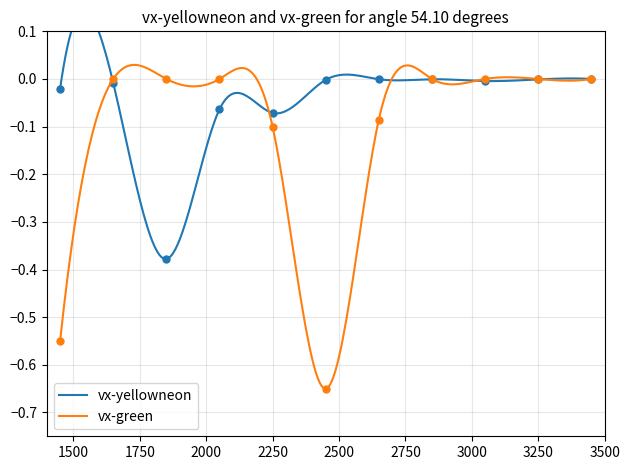

How many series are shown in this chart?

2